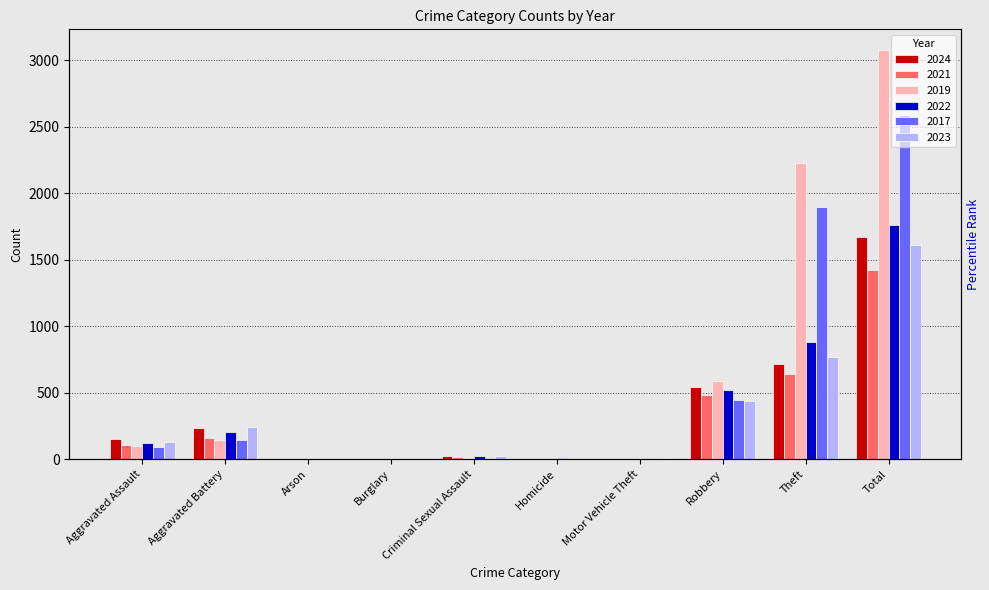

The 2021 series shows 1 at Burglary. True or false?

True